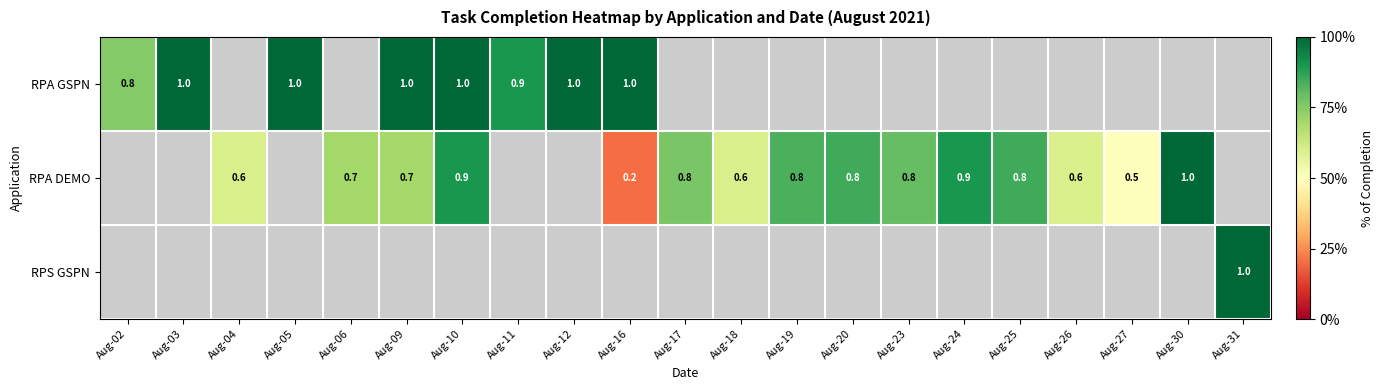

Is the value of RPA GSPN at Aug-03 greater than the value of RPA DEMO at Aug-06?

Yes